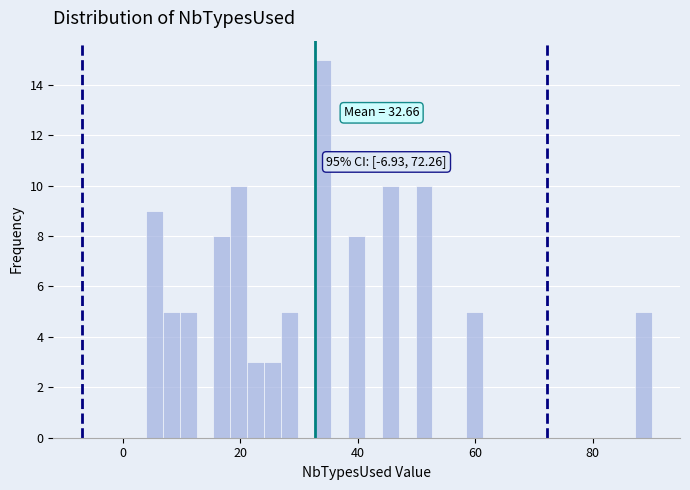

Around what value on the x-axis is the tallest bar? Give the approximate position of its centre, as read against the axis.

34